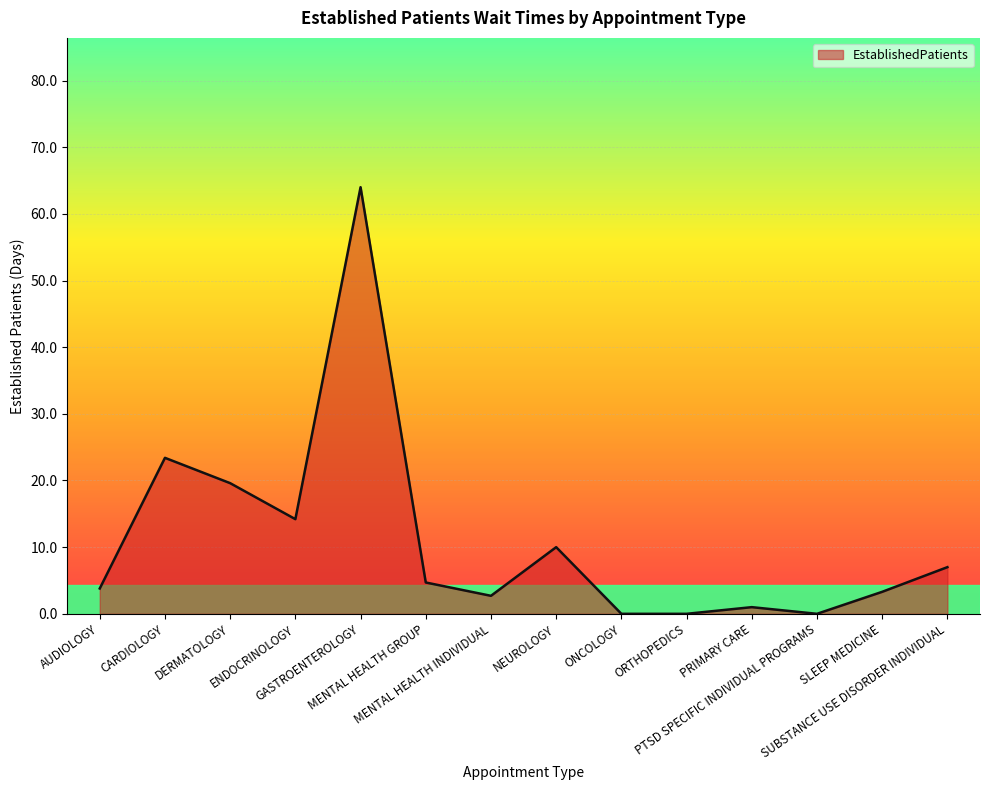

Reading left to right, what are all the values shown in this chart?

3.8	23.4	19.6	14.2	64.0	4.7	2.7	10.0	0.0	0.0	1.0	0.0	3.3	7.0